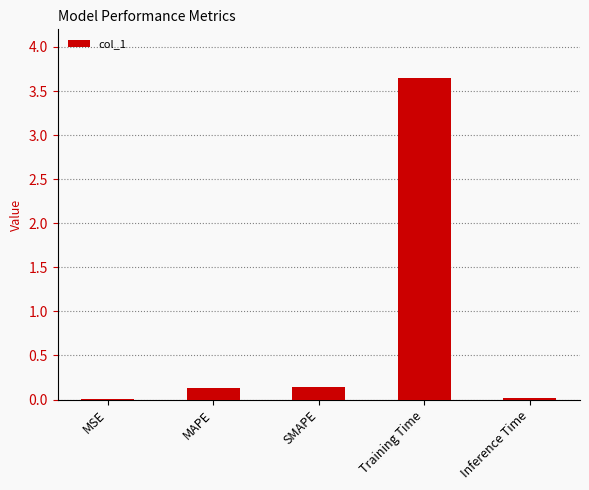

Is it true that the value at SMAPE is 0.1?

True